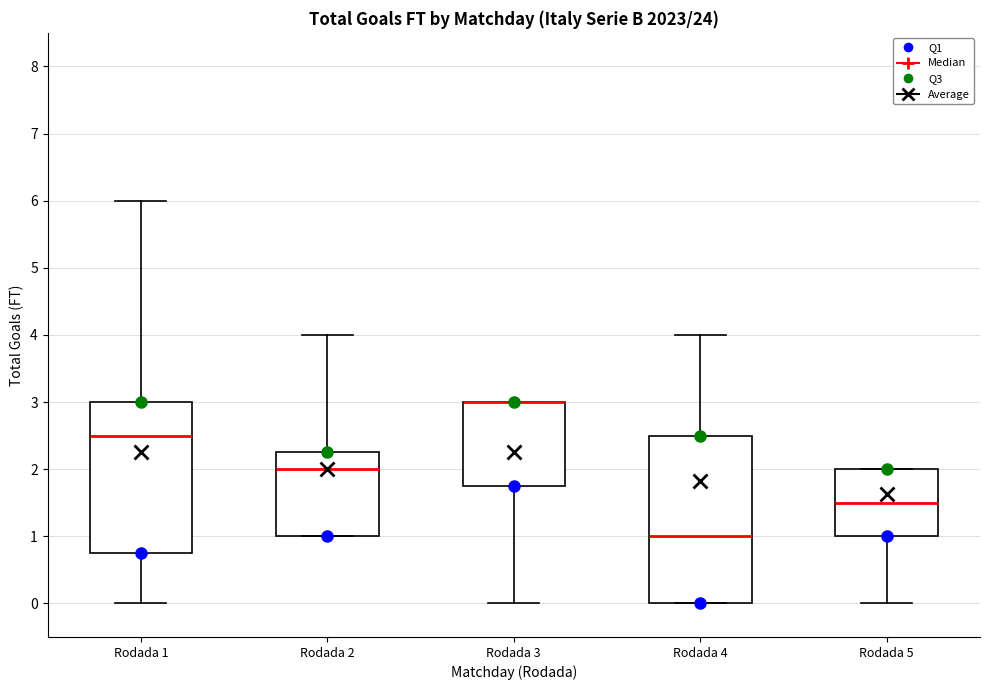

Reading left to right, transcribe this box plot: for each box, give where its median line is, the range the box spans, and where its two whiskers end, as read against the y-axis. The values are not printed on the chart, so give them approximately, as read against the axis.

Rodada 1: median 2.5, box 0.8 to 3.0, whiskers 0.0 to 6.0
Rodada 2: median 2.0, box 1.0 to 2.3, whiskers 1.0 to 4.0
Rodada 3: median 3.0 (drawn on the box's upper edge), box 1.8 to 3.0, whiskers 0.0 to 3.0
Rodada 4: median 1.0, box 0.0 to 2.5, whiskers 0.0 to 4.0
Rodada 5: median 1.5, box 1.0 to 2.0, whiskers 0.0 to 2.0